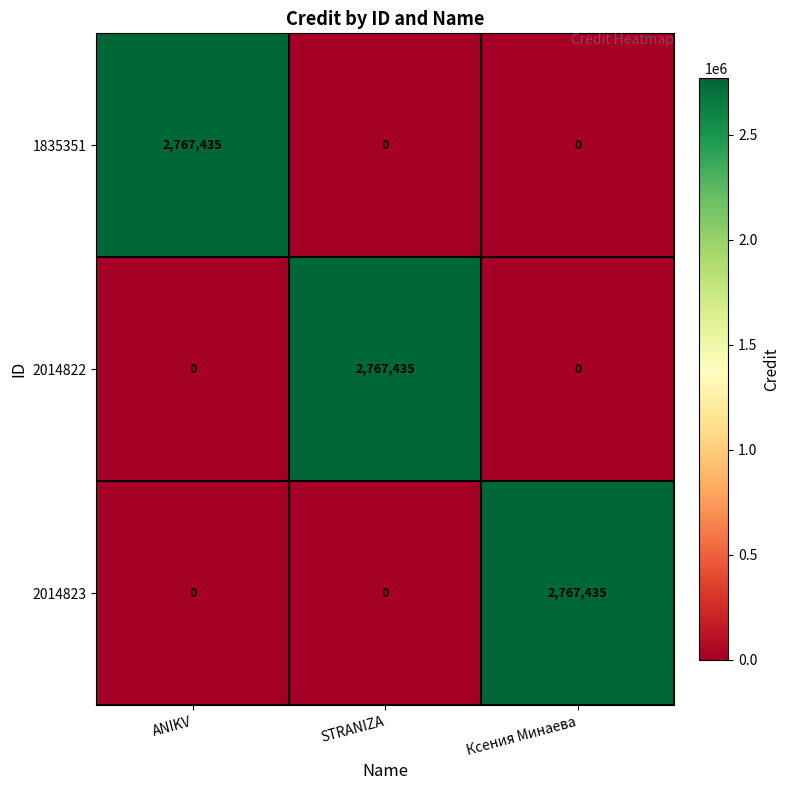

Is the value of 1835351 at Ксения Минаева greater than the value of 2014823 at Ксения Минаева?

No